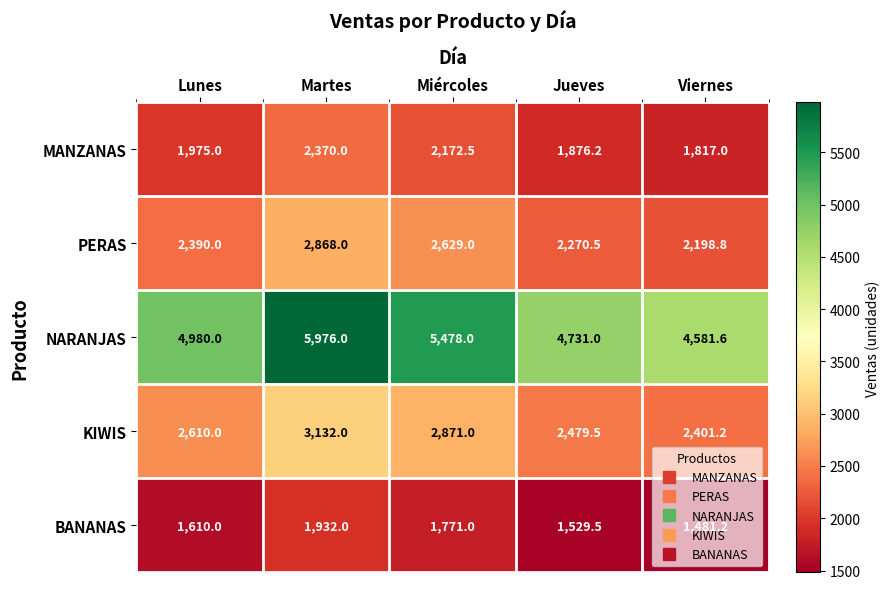

List the series in order of their peak value, lowest first.

BANANAS, MANZANAS, PERAS, KIWIS, NARANJAS